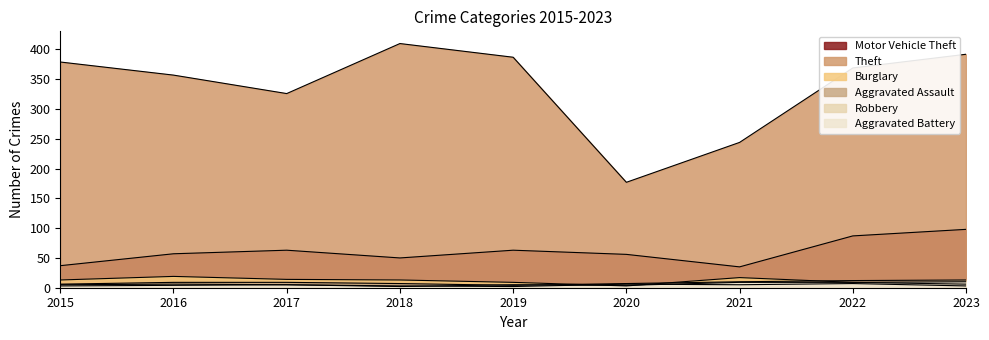

True or false: Aggravated Battery and Theft cross at least once.

False